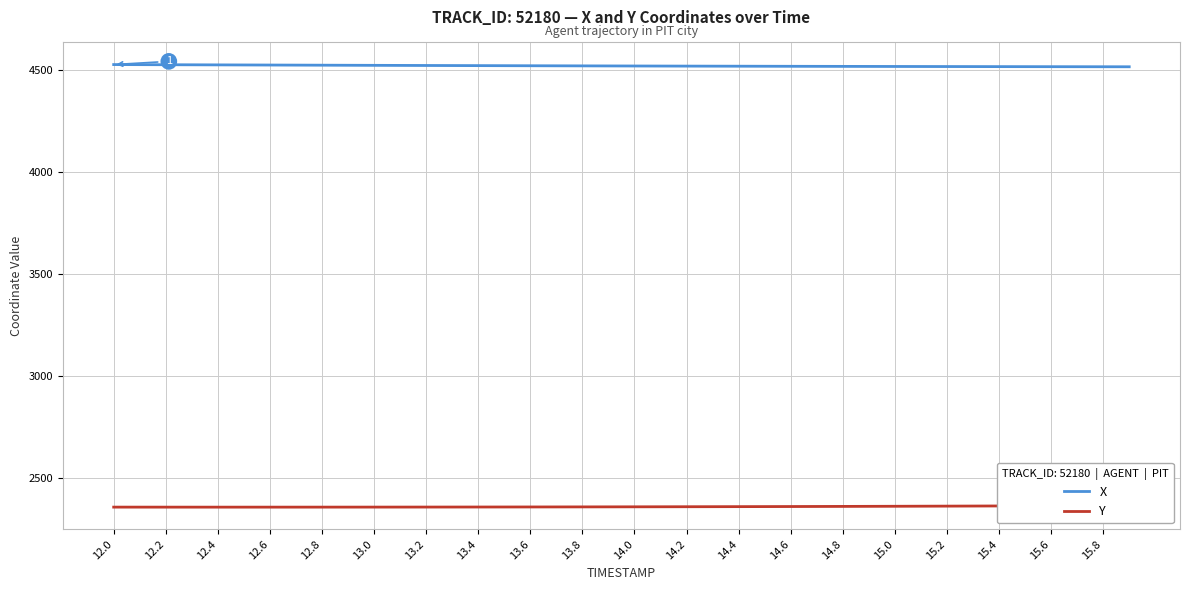

The value of X at 12.0 is 4527.5. True or false?

True